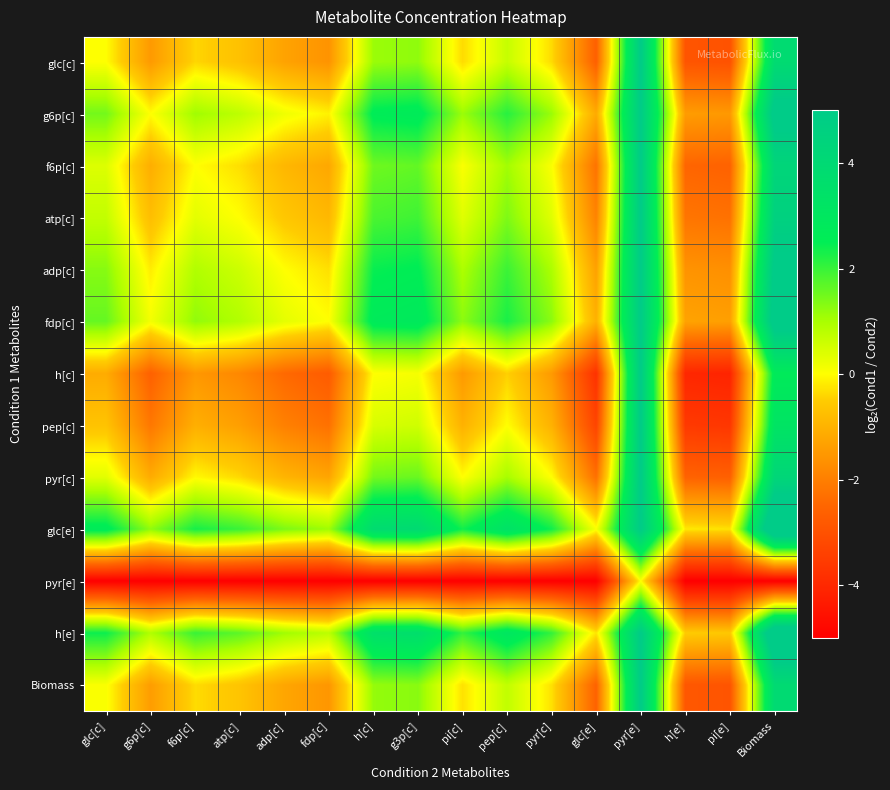

What is the spread (max minus min) of values at pep[c]?

8.4